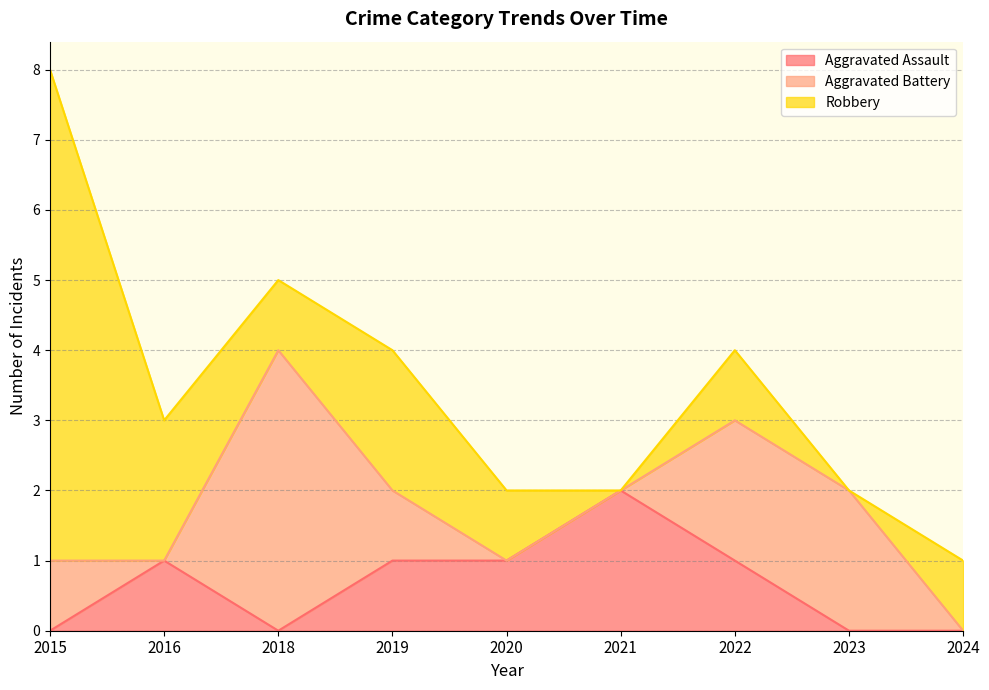

What is the average value of the Robbery series?

2